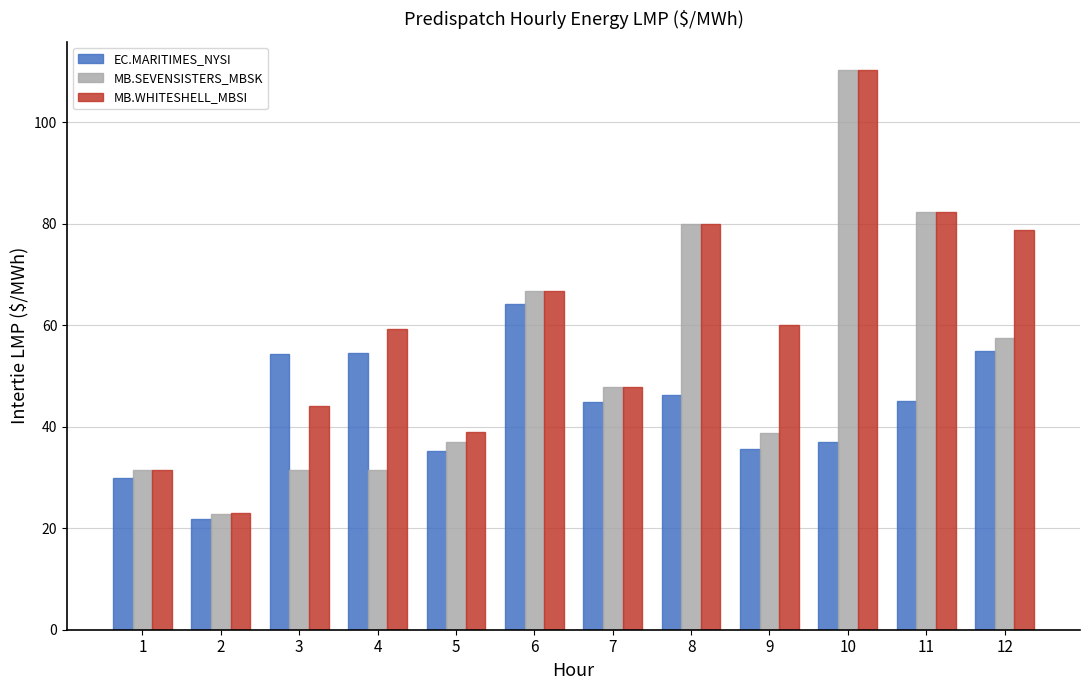

Is it true that EC.MARITIMES_NYSI equals 18.6 at 10?

False